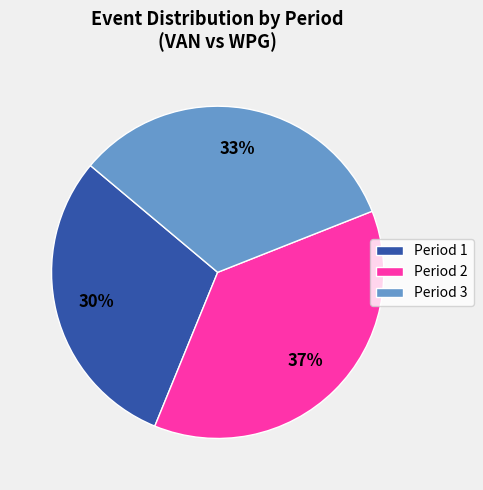

Is the sum of Period 2 and Period 3 greater than half?

Yes